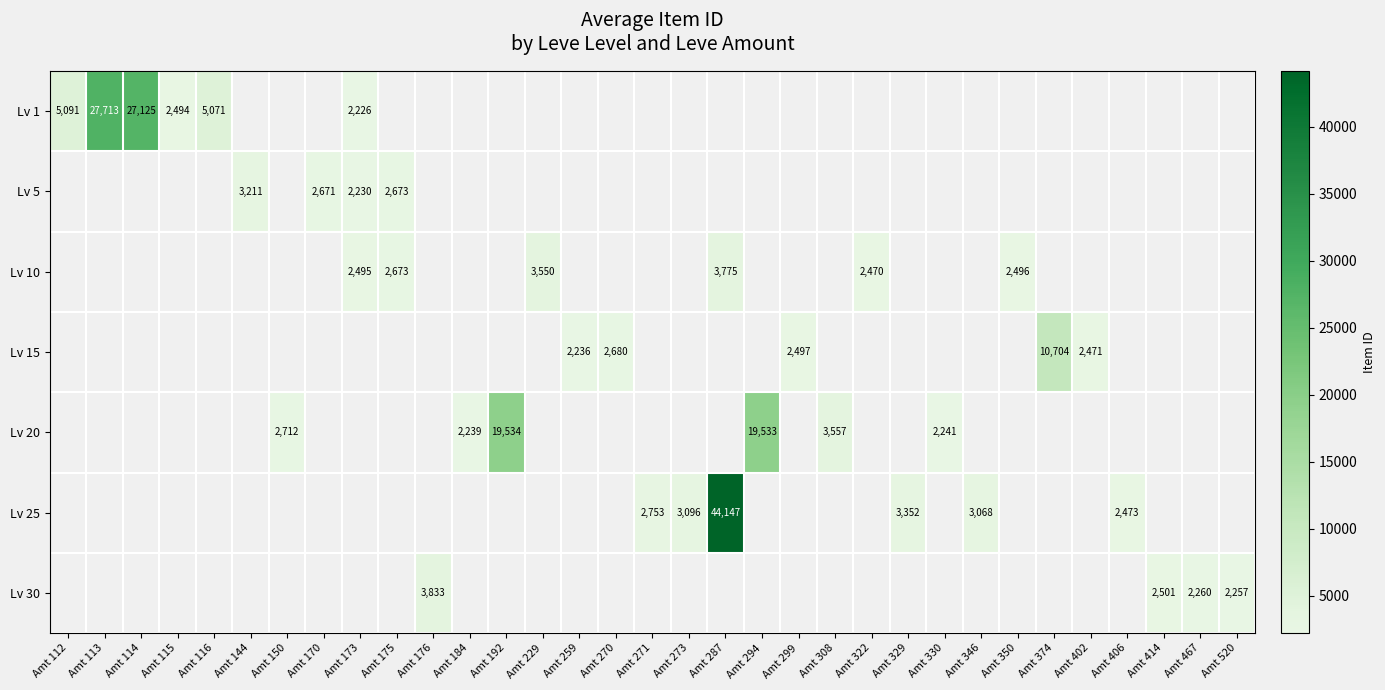

Which category has the lowest value across all series?

Amt 173